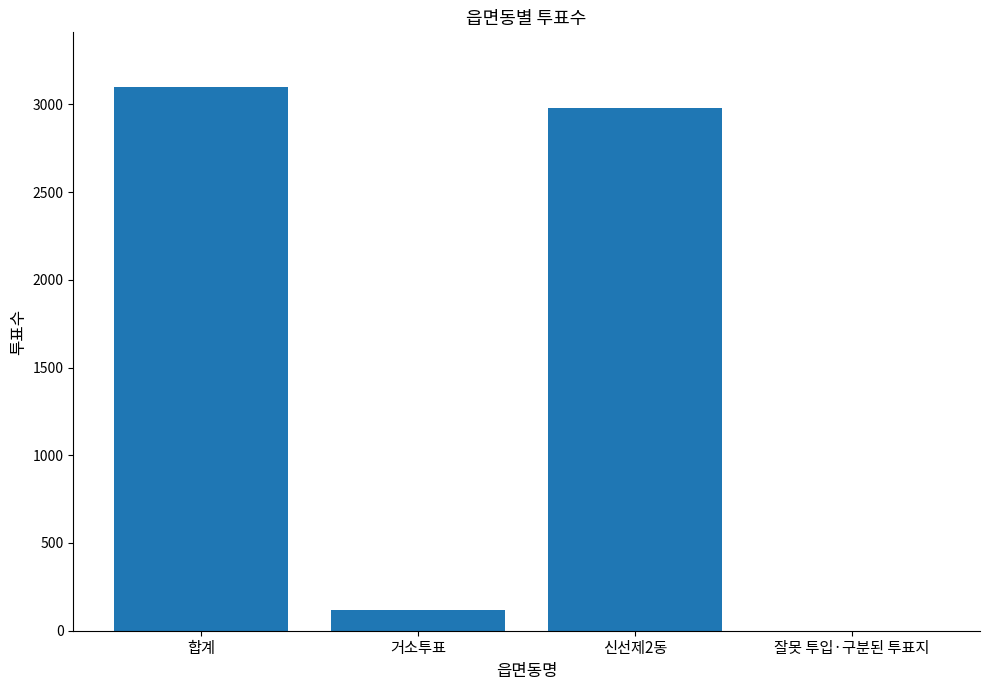

Does the chart contain stacked bars?

No